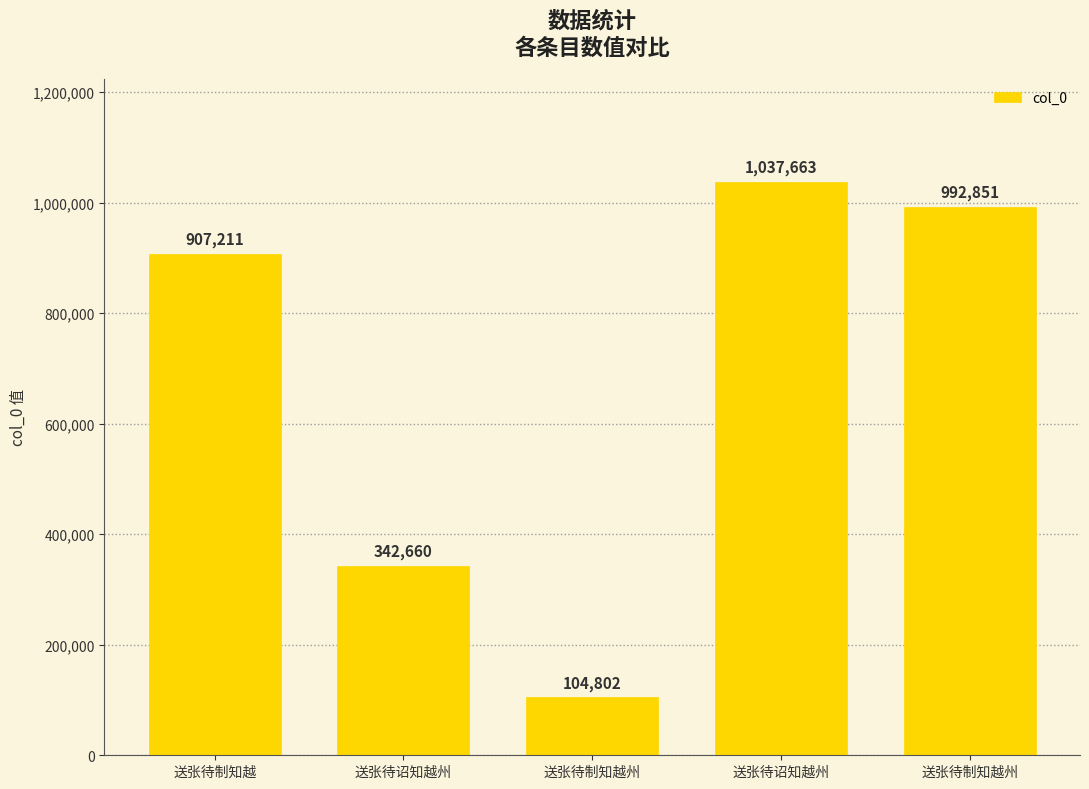

Approximately how many times larger is the value at 送张待诏知越州 compared to 送张待制知越?

0.4